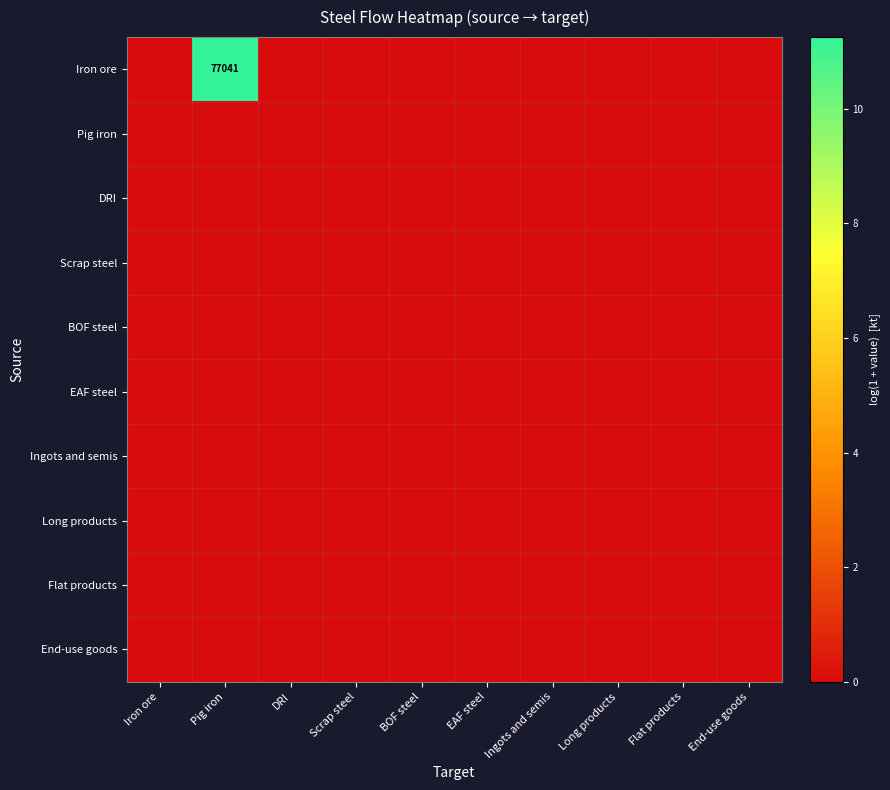

Rank the series at End-use goods from lowest to highest value.

Iron ore, Pig iron, DRI, Scrap steel, BOF steel, EAF steel, Ingots and semis, Long products, Flat products, End-use goods